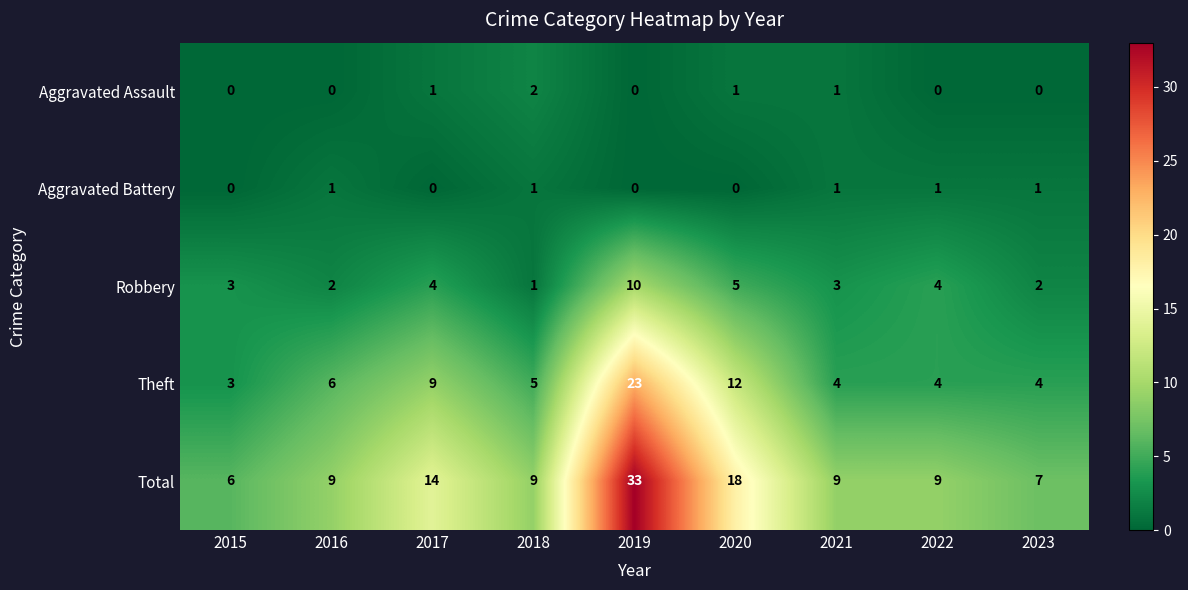

Which series changed the most between 2020 and 2021?

Total